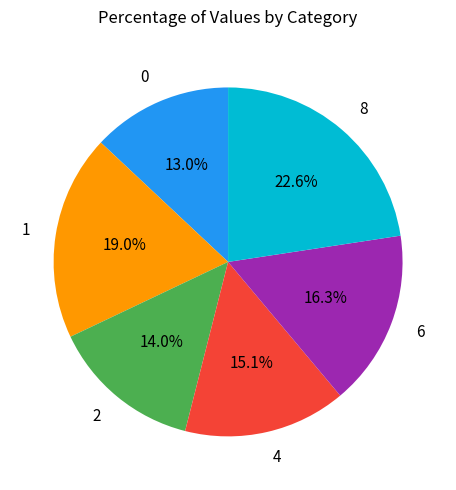

Does any single category account for the majority?

No